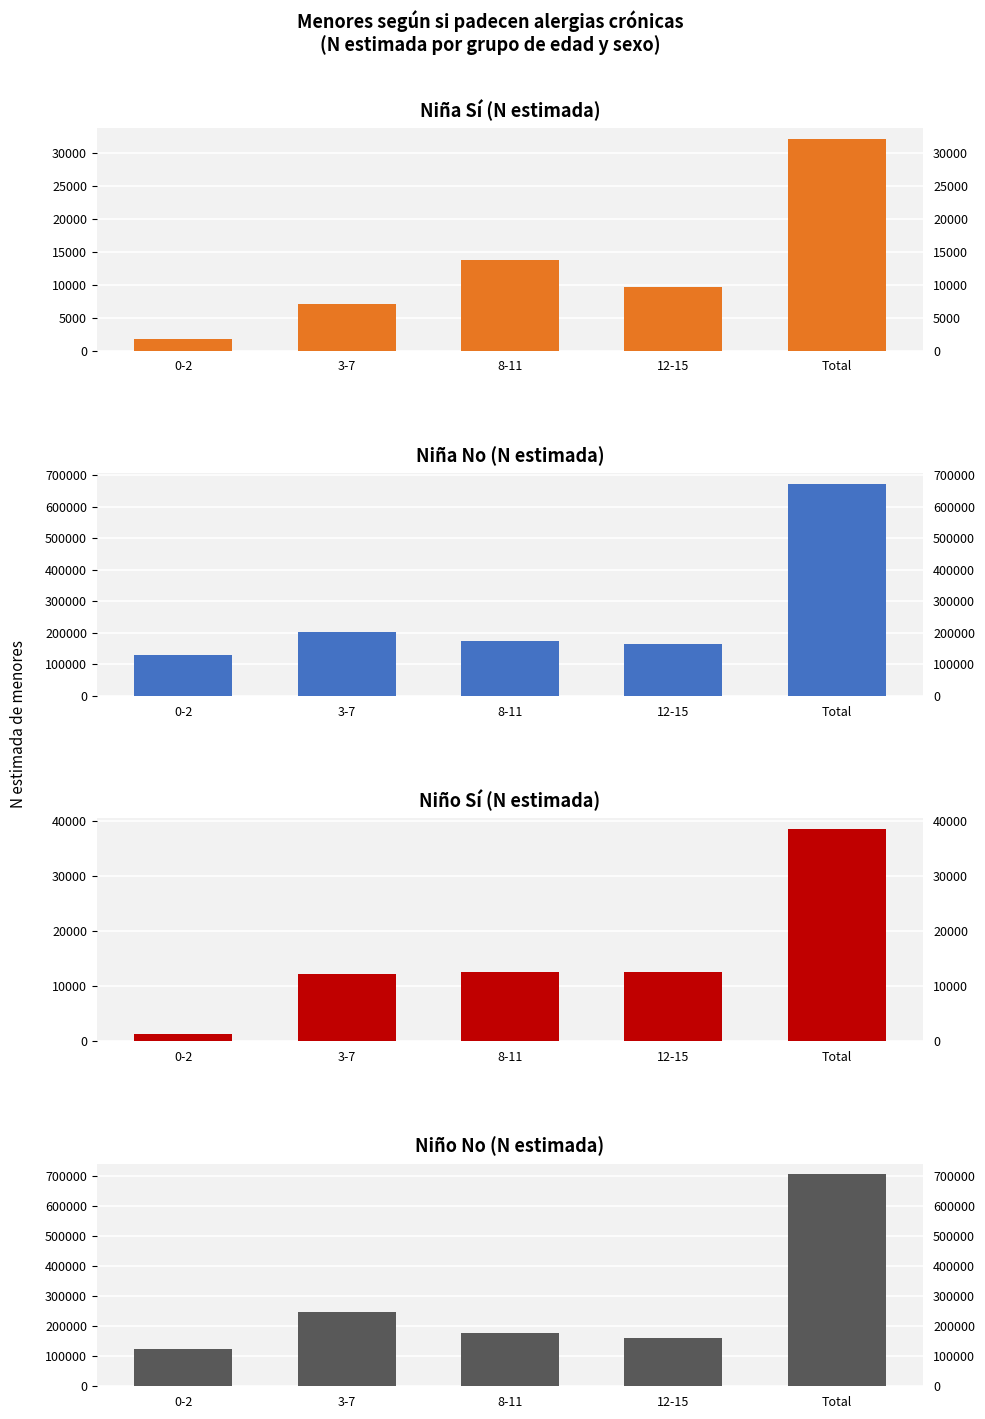

Which series changed the most between 0-2 and Total?

Niño No (N estimada)